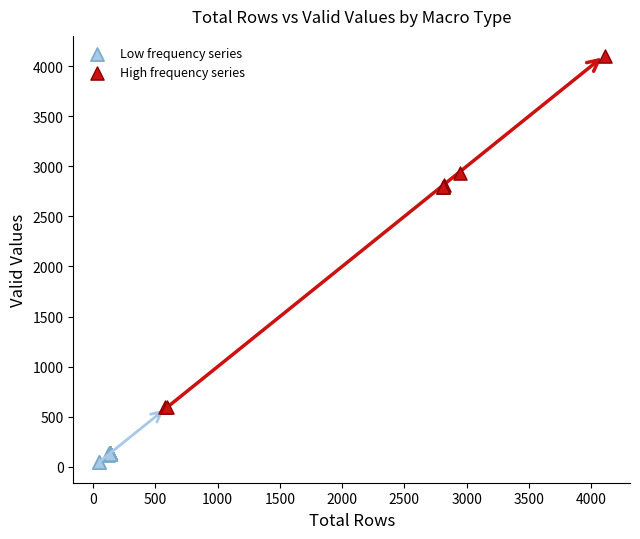

Which series contains the highest Y value?

High frequency series